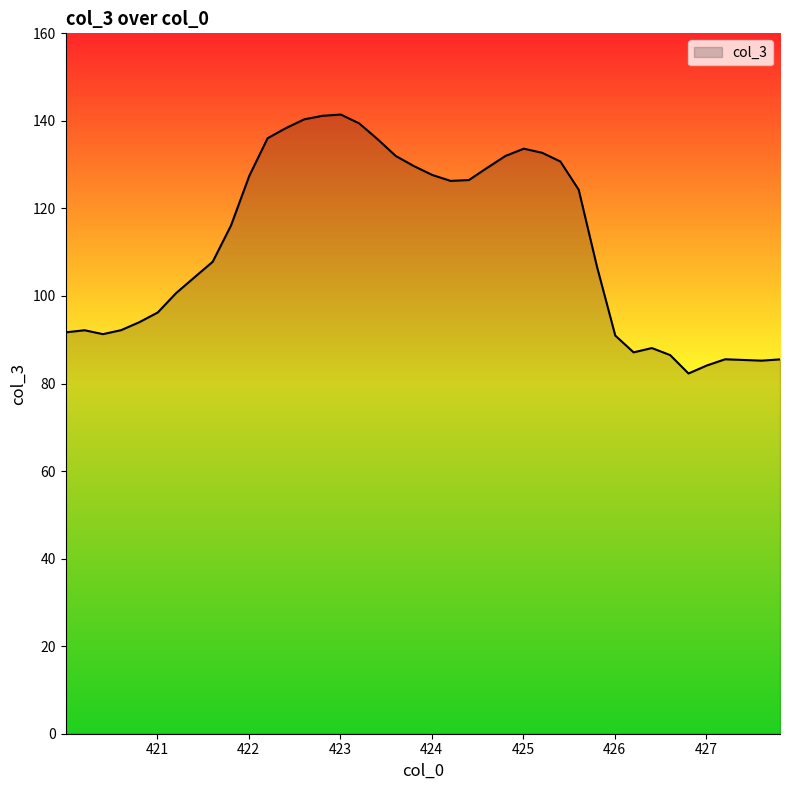

What is the minimum value shown in the chart?

82.3